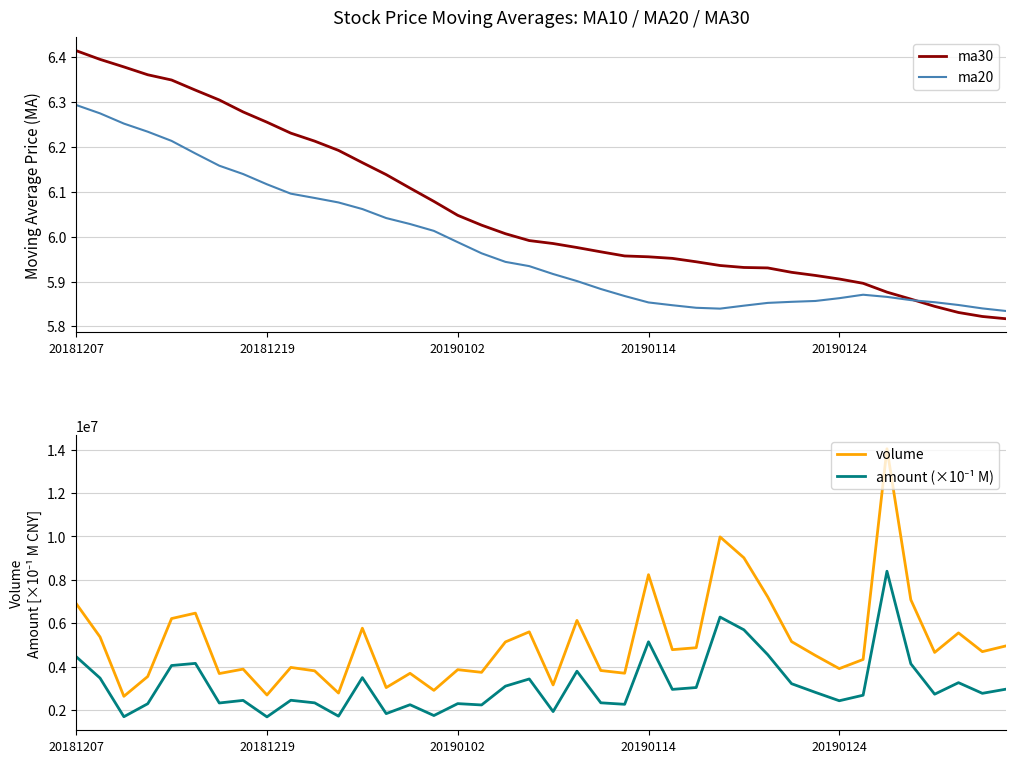

What is the highest value of the volume series?

14033204.0